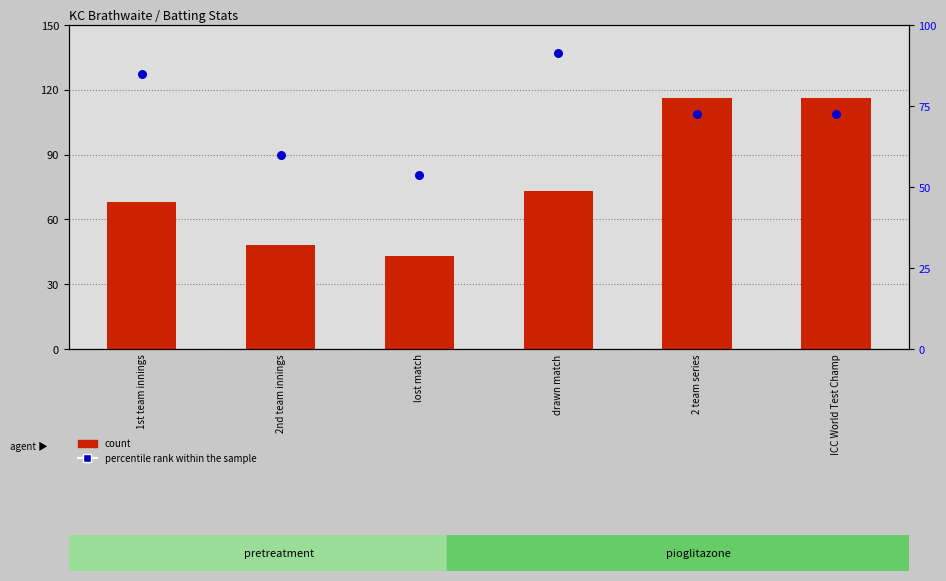

What is the total value across all series at lost match?

96.8